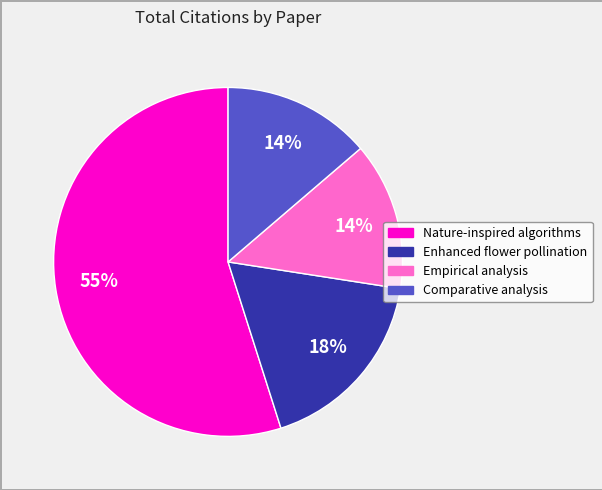

Do Empirical analysis and Comparative analysis together represent more than half of the pie?

No